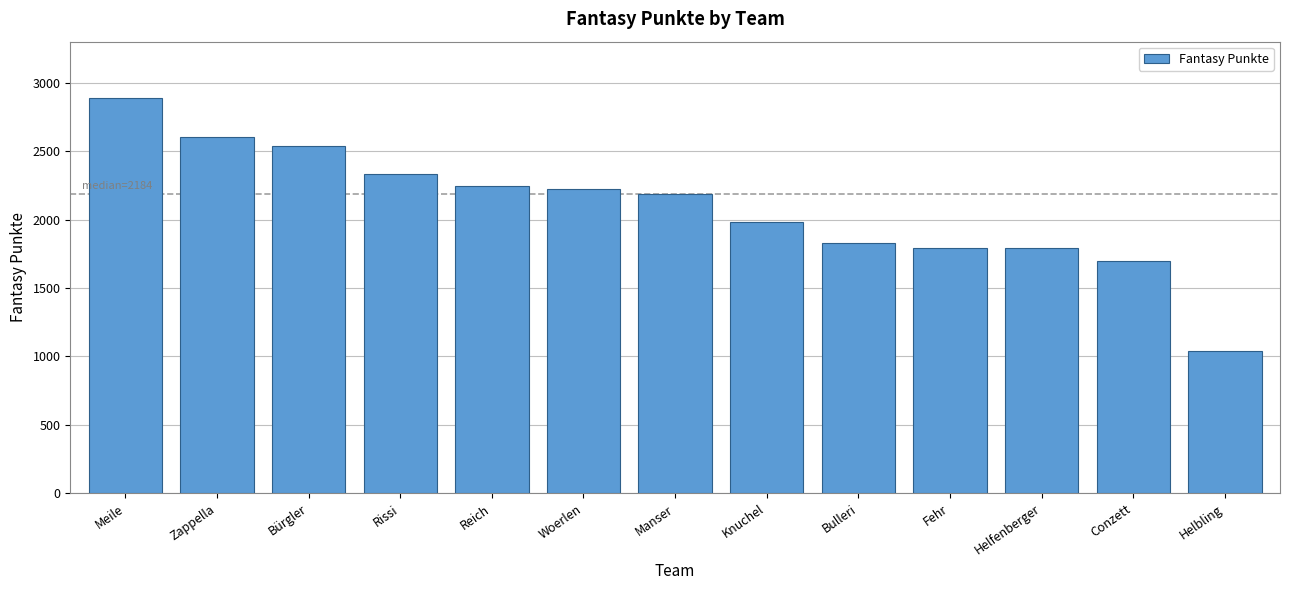

What is the change in value from Meile to Manser?

-704